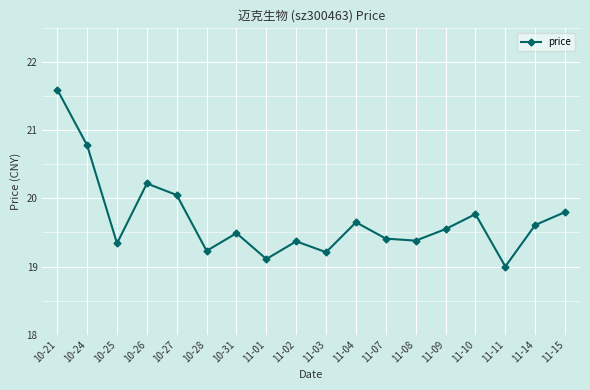

At which category does the chart reach its peak across all series?

10-21